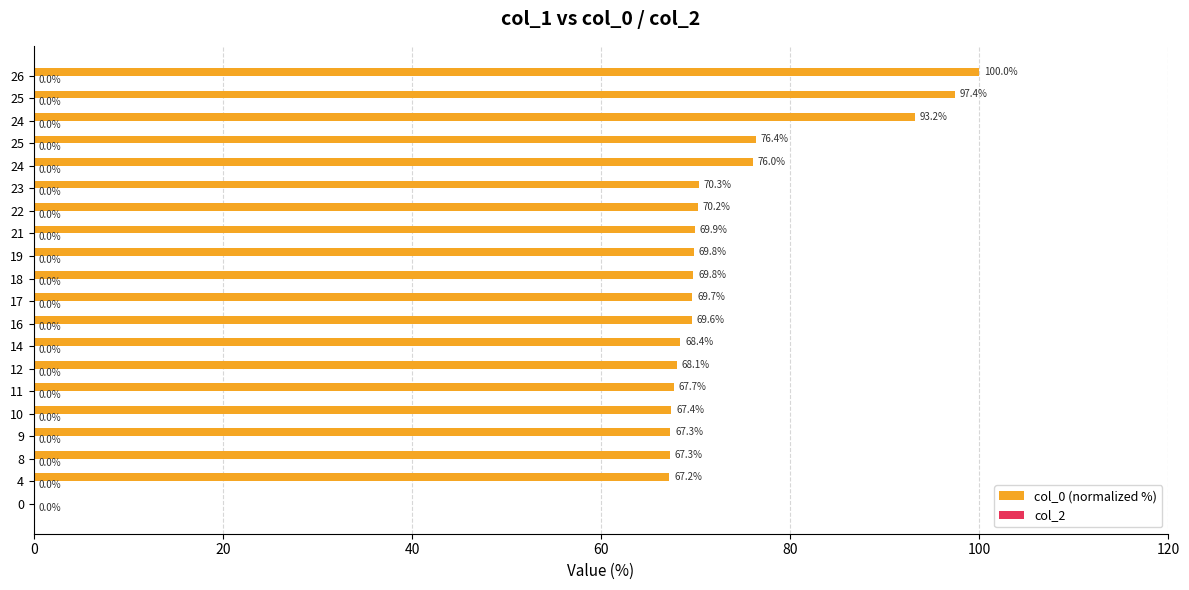

Count the number of data series in this chart.

1